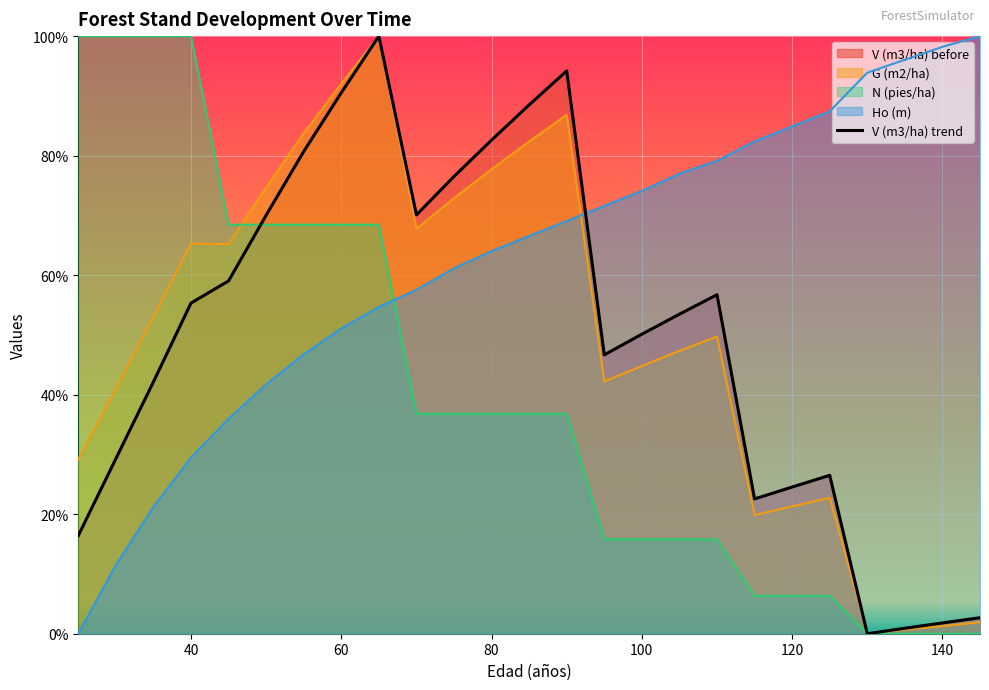

List the labels in order of G (m2/ha) value, largest first.

65, 60, 90, 55, 85, 80, 50, 75, 70, 40, 45, 35, 110, 105, 100, 95, 30, 25, 125, 120, 115, 145, 140, 135, 130